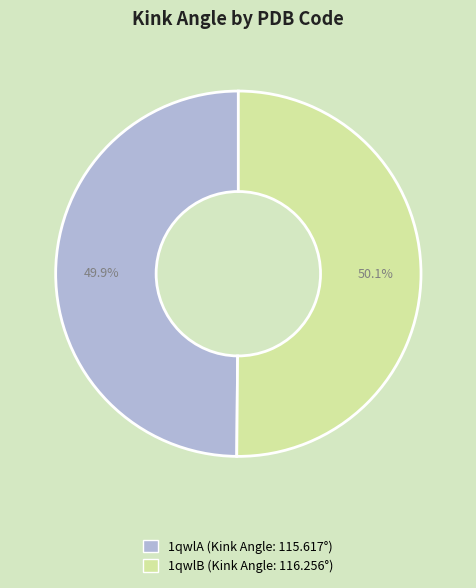

Is there any slice that represents more than half of the pie?

Yes